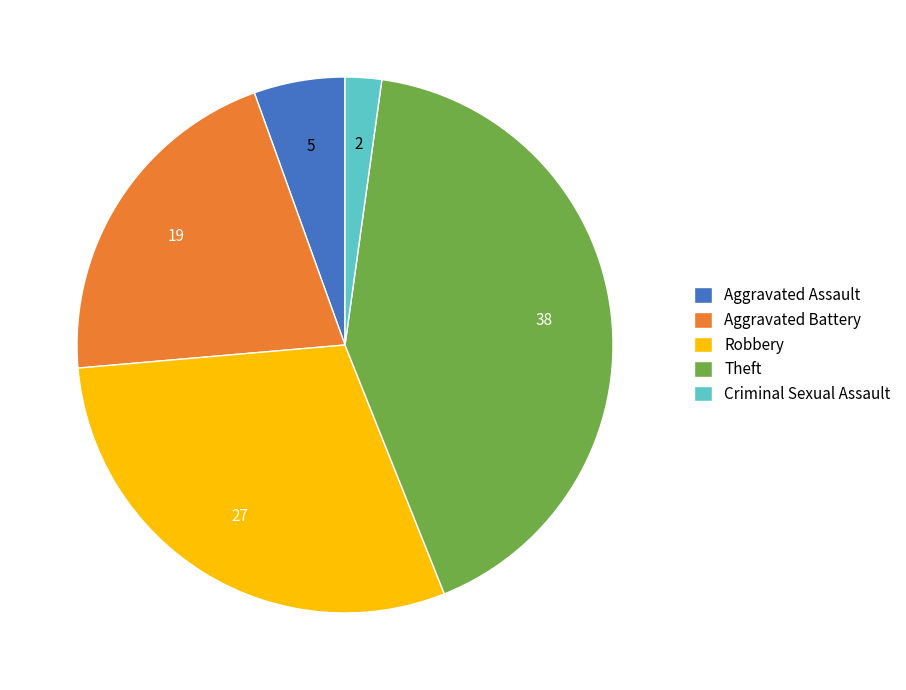

Which category has the biggest portion of the pie?

Theft